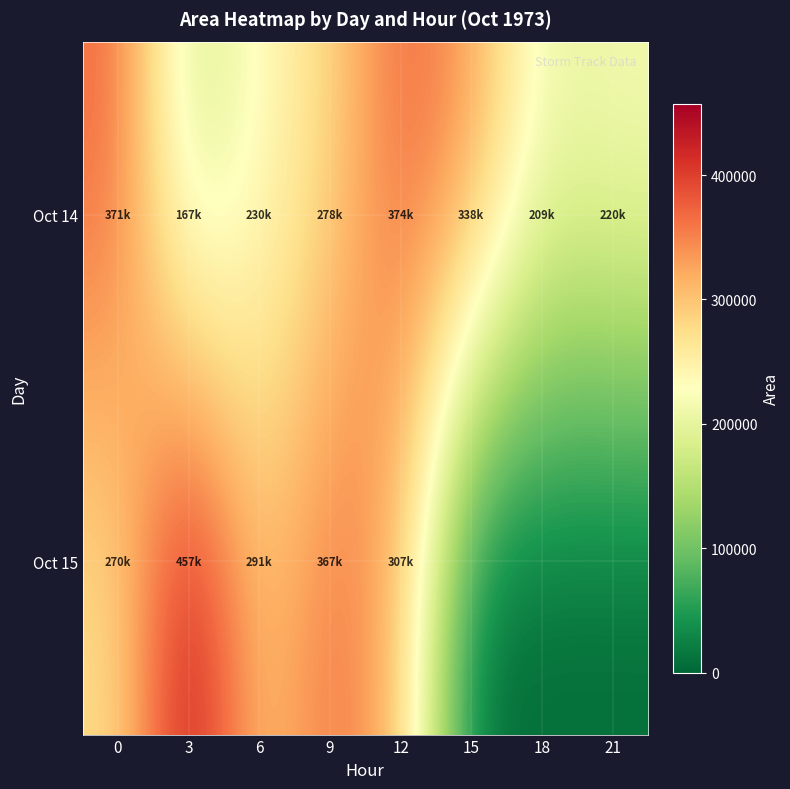

Rank the series by their maximum value, from lowest to highest.

Oct 14, Oct 15